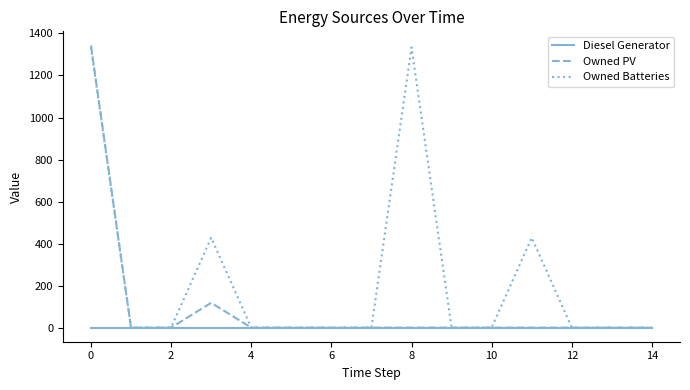

What is the maximum value shown in the chart?

1343